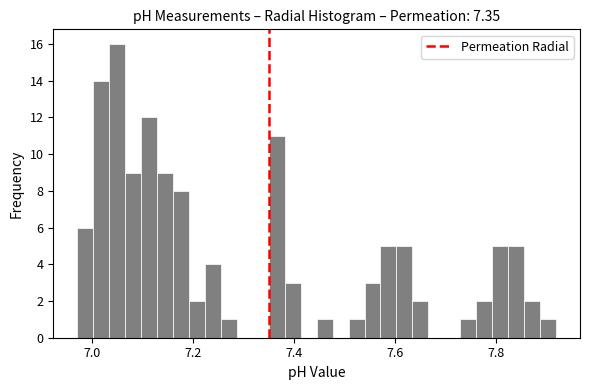

Read against the x-axis, roughly where is the centre of the tallest bar?

7.04